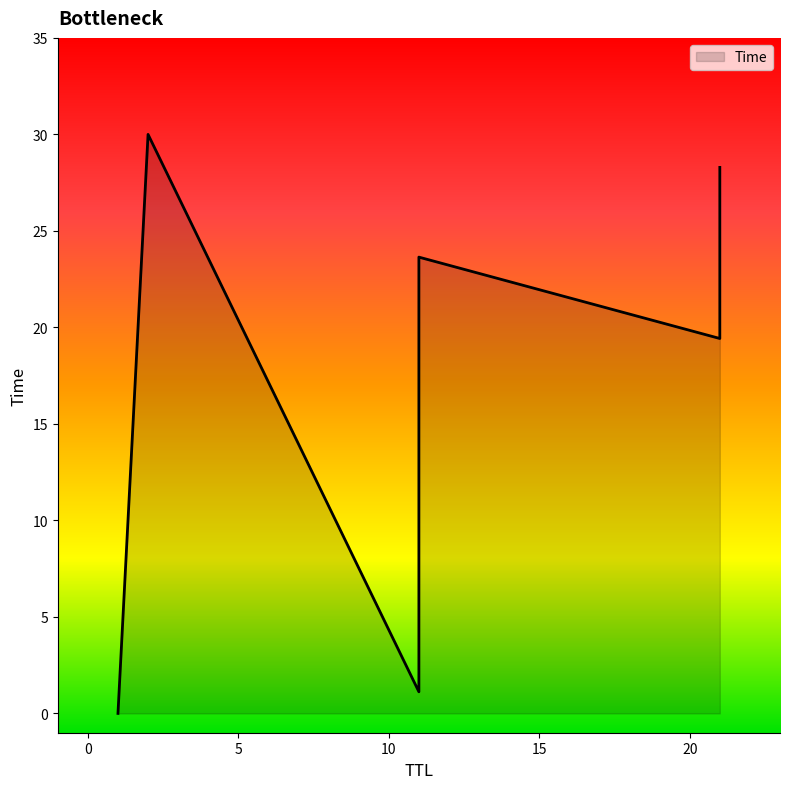

How many lines are shown in the chart?

1